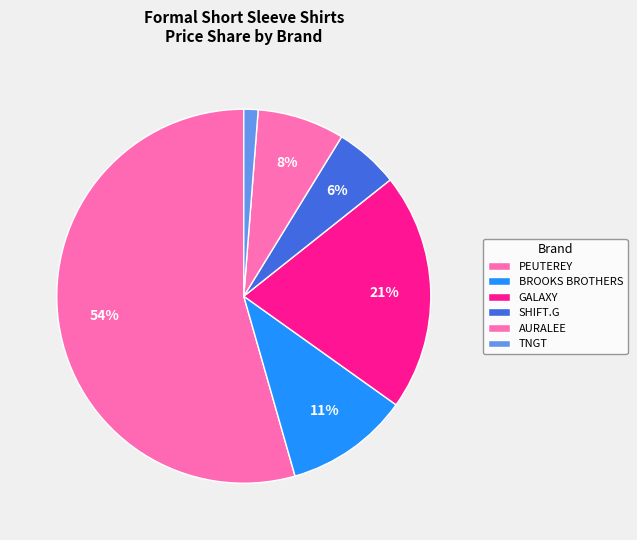

How many segments does this pie chart have?

6